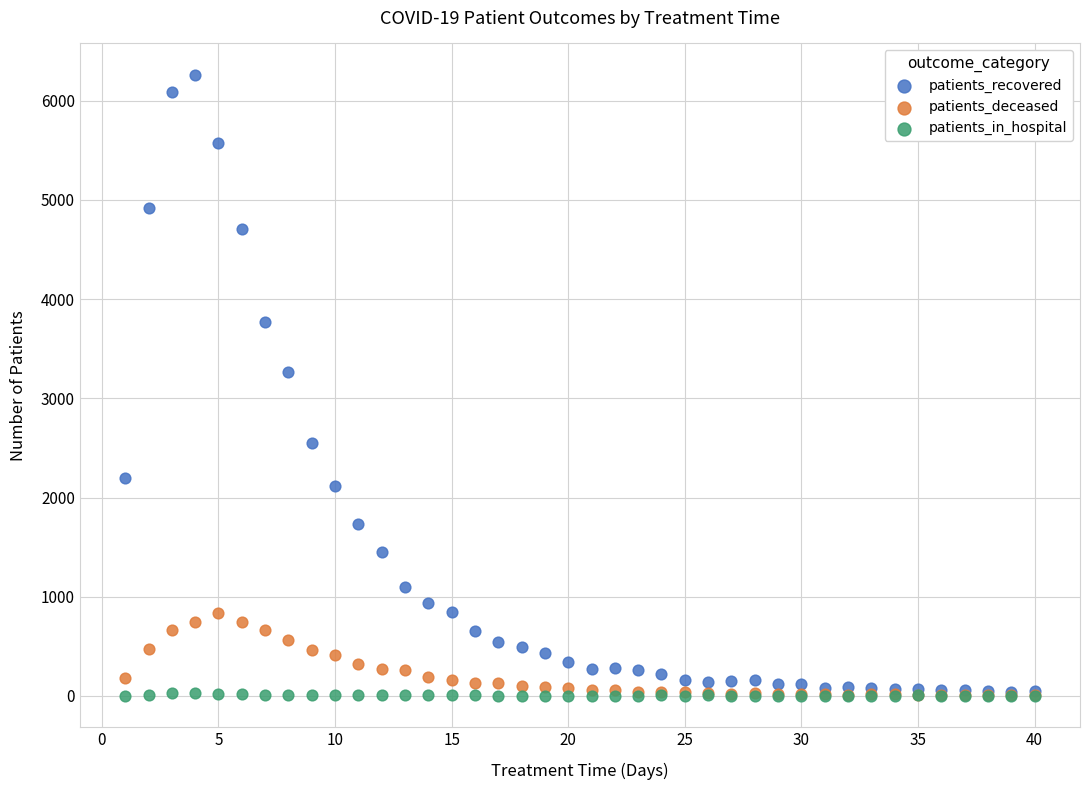

Which series has the largest Y range (max minus min)?

patients_recovered